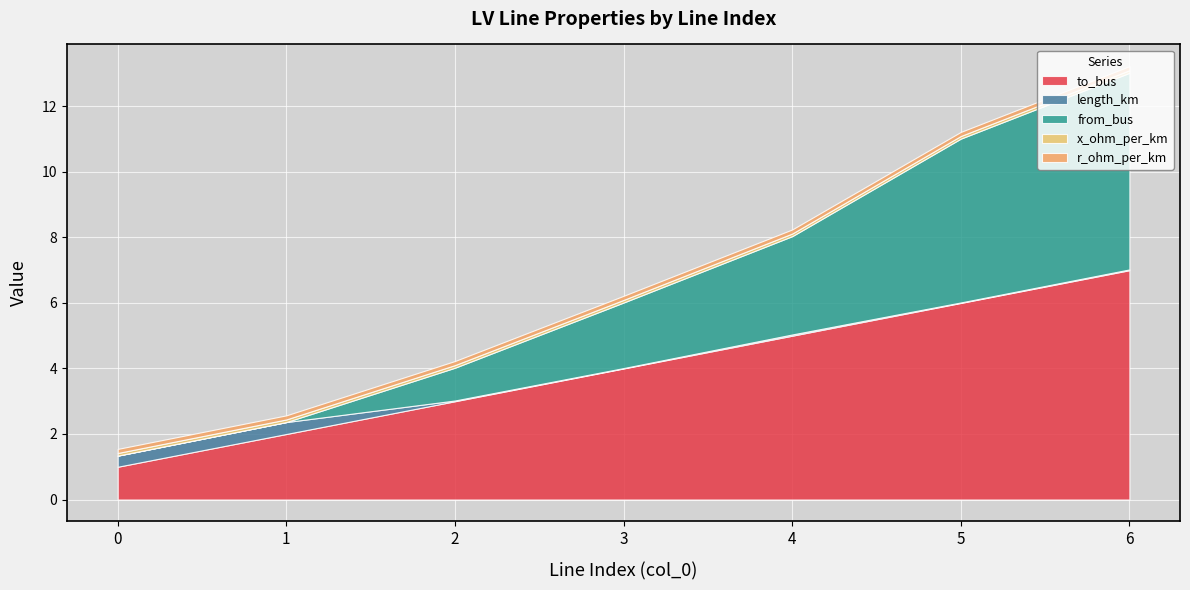

Where does the to_bus series first go above 4?

4